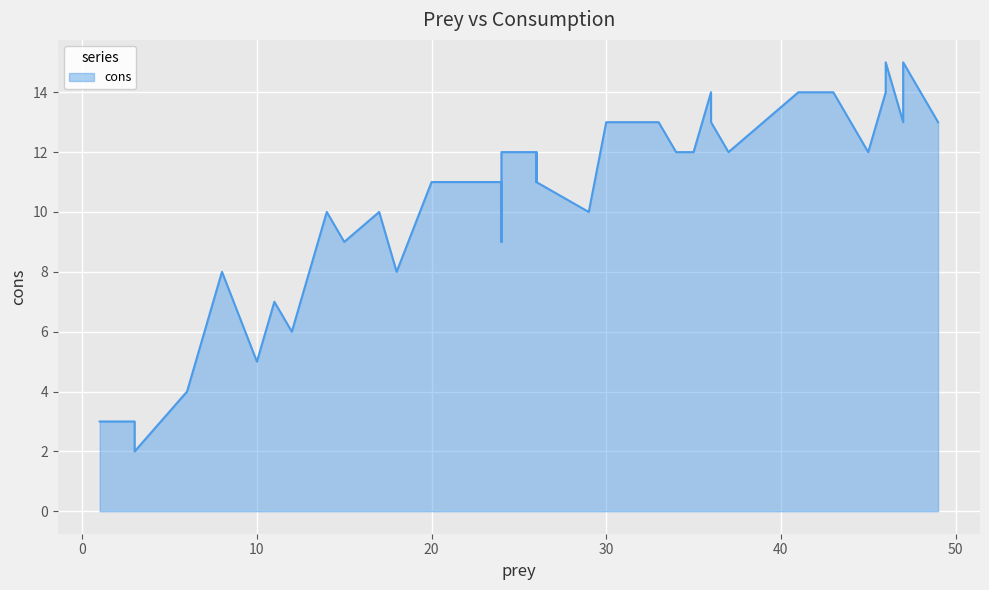

True or false: the data shows 13 at 47.

True